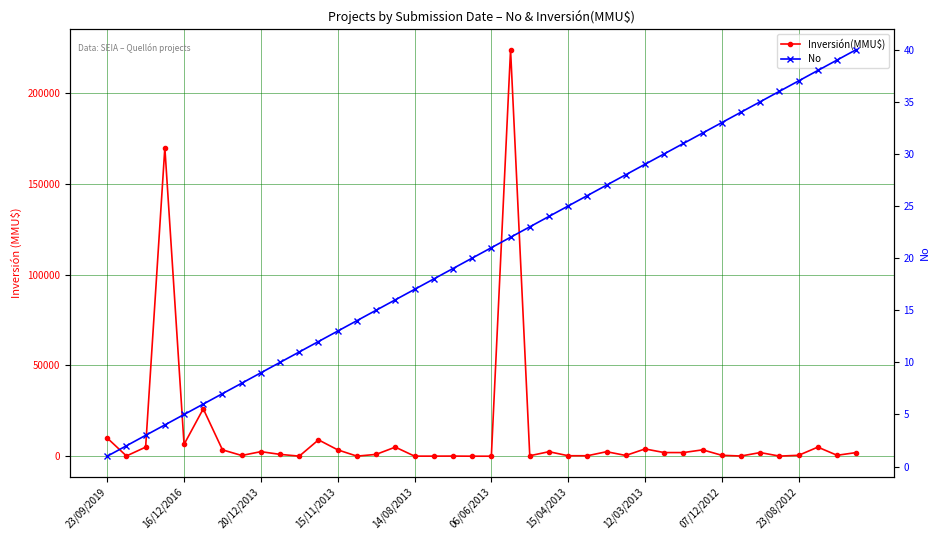

Which has a higher value, 29 or 12?

12